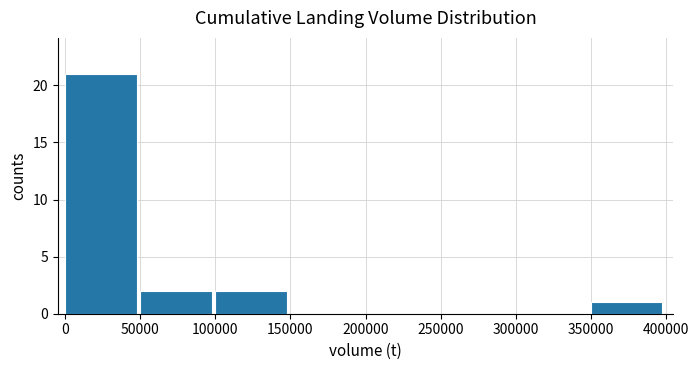

Reading left to right, list every bar in this chart as the range it spans on the x-axis followed by its height. Neither the bar edges nor the heights are printed on the chart, so give them approximately, as read against the axes.

0 to 50000: 21
50000 to 100000: 2
100000 to 150000: 2
150000 to 200000: 0
200000 to 250000: 0
250000 to 300000: 0
300000 to 350000: 0
350000 to 400000: 1